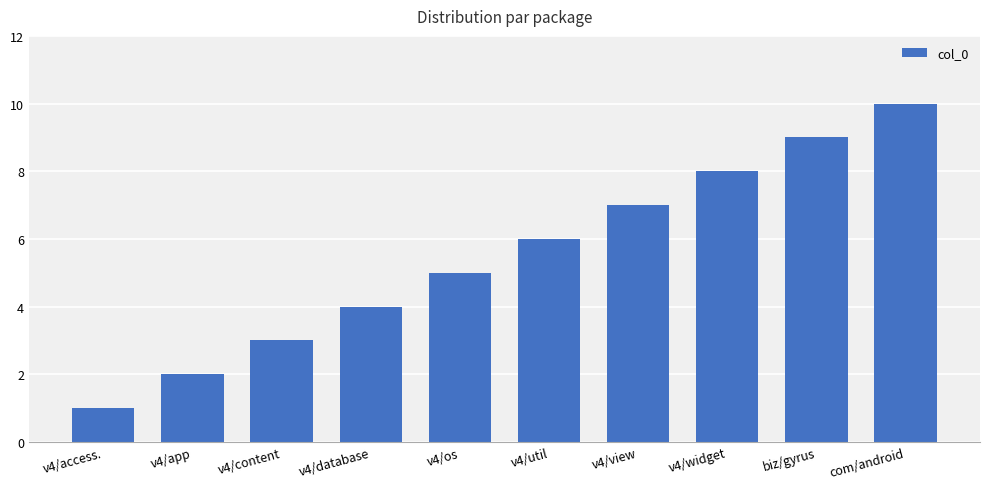

Are the bars horizontal?

No